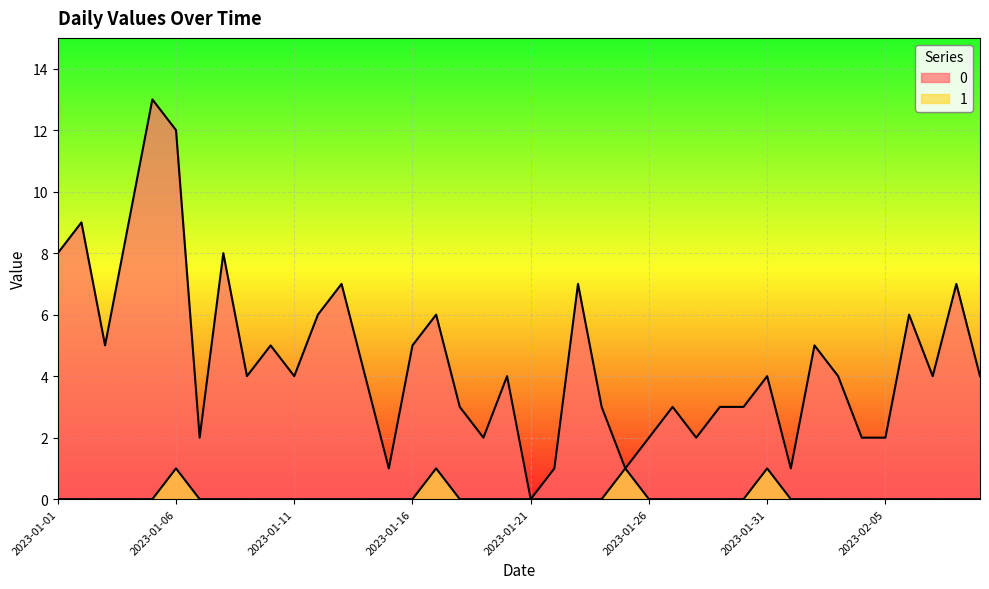

True or false: 1 has a value of 1 at 2023-01-08.

False